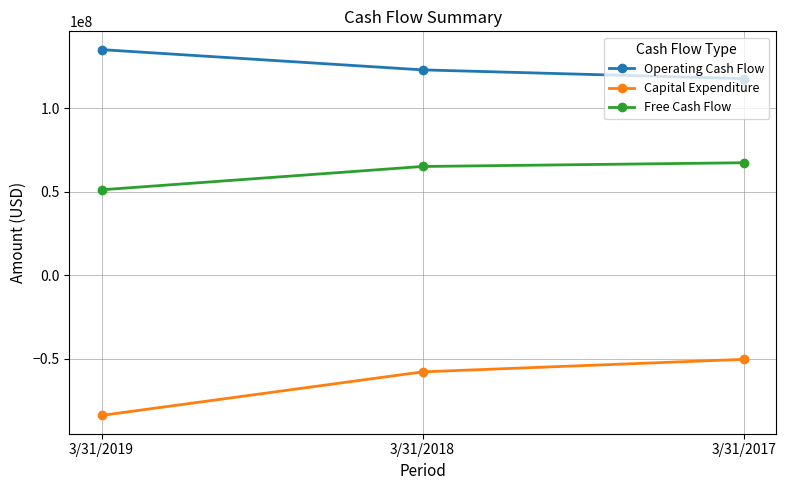

How many lines are shown in the chart?

3